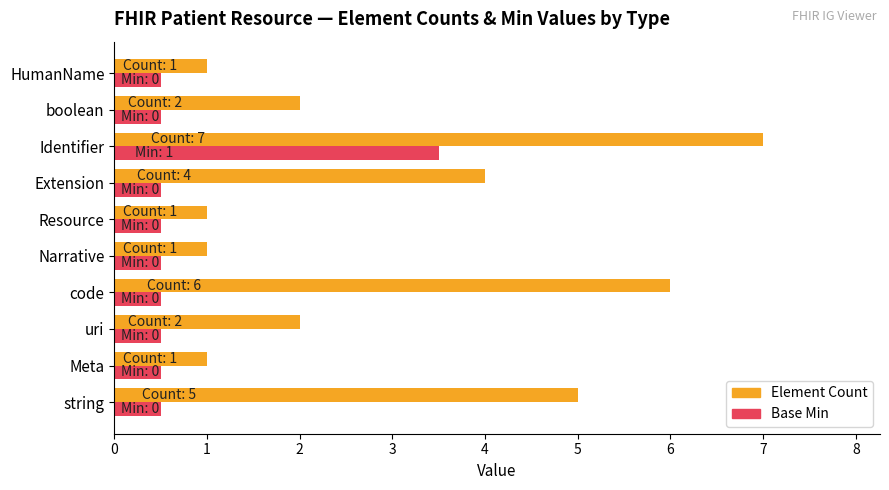

What is the total value across all series at string?

5.5